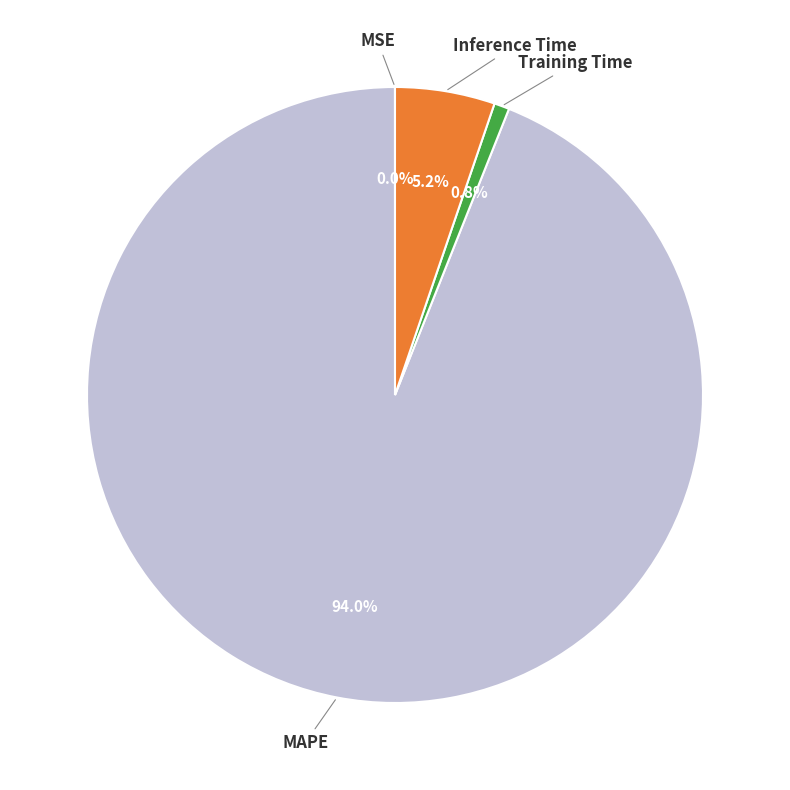

Is there a majority slice in this chart?

Yes